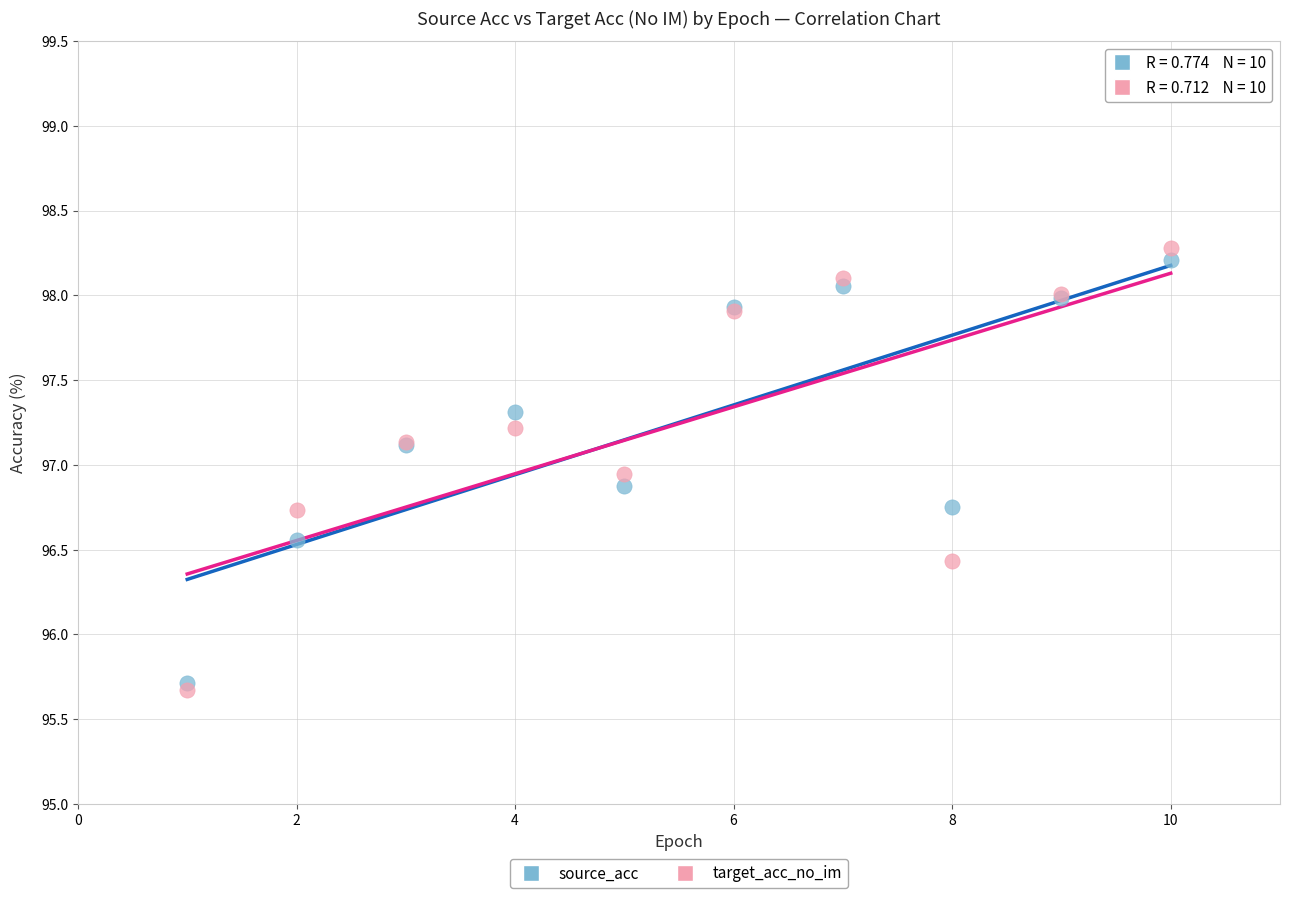

What are all the series names shown in the legend?

source_acc, target_acc_no_im